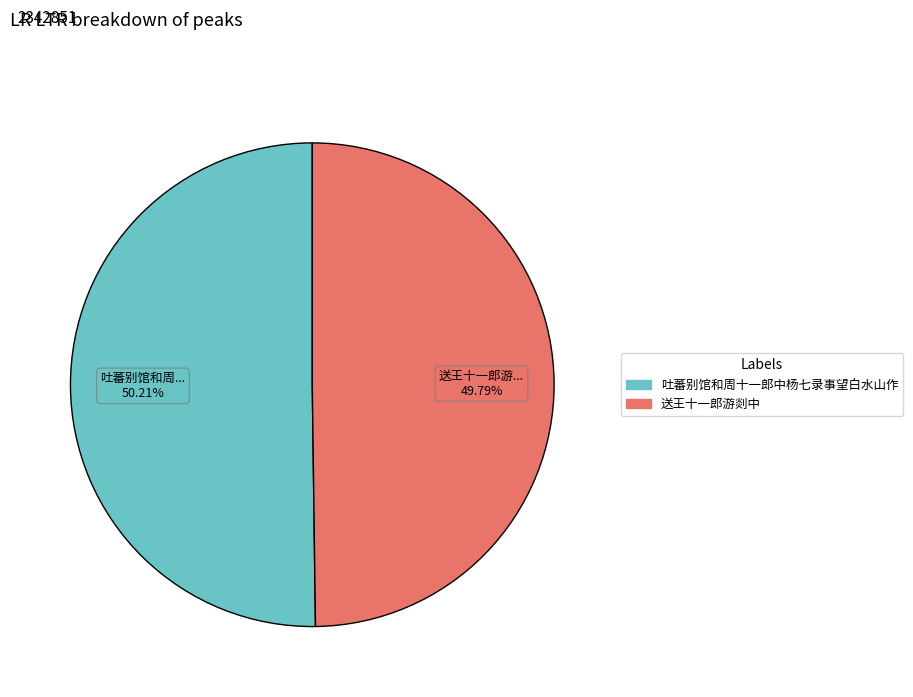

Is there a majority slice in this chart?

Yes